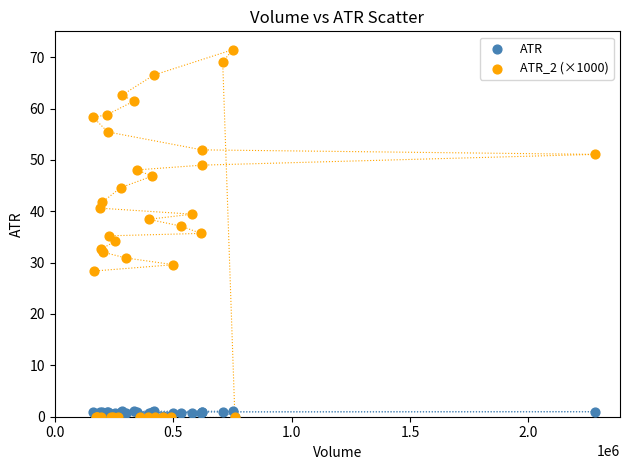

What are all the series names shown in the legend?

ATR, ATR_2 (×1000)